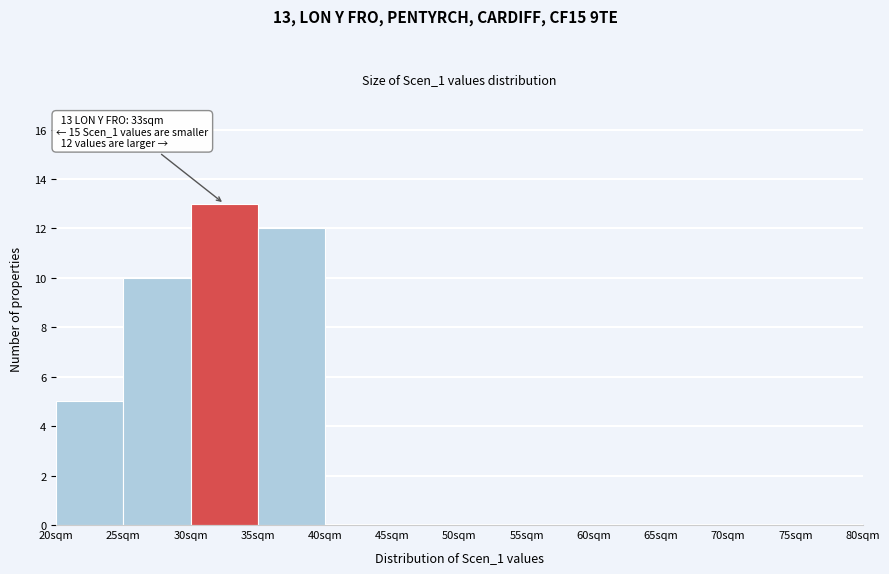

Which range on the x-axis has the tallest bar?

30 to 35